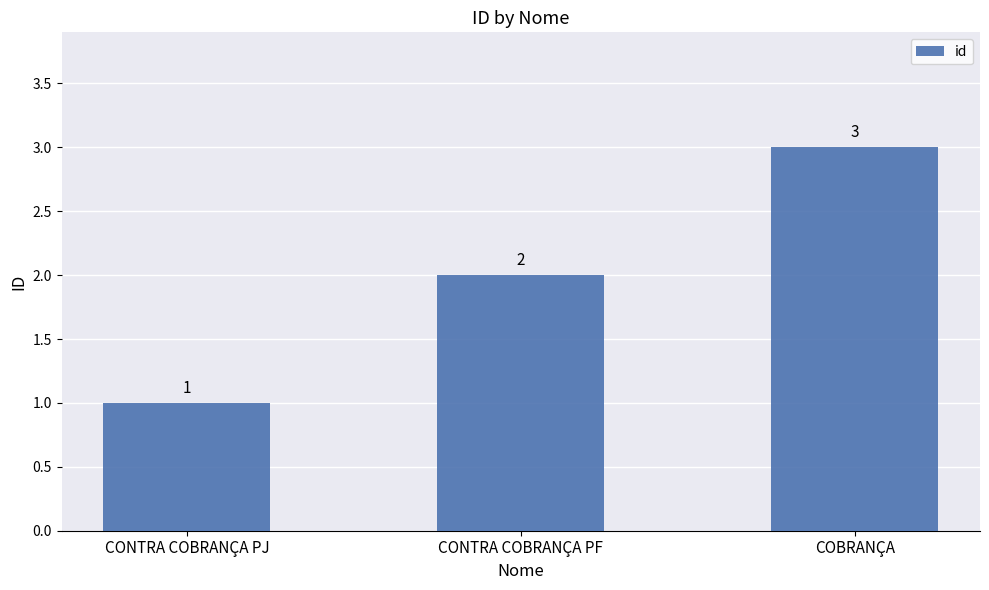

Which has a higher value, COBRANÇA or CONTRA COBRANÇA PJ?

COBRANÇA